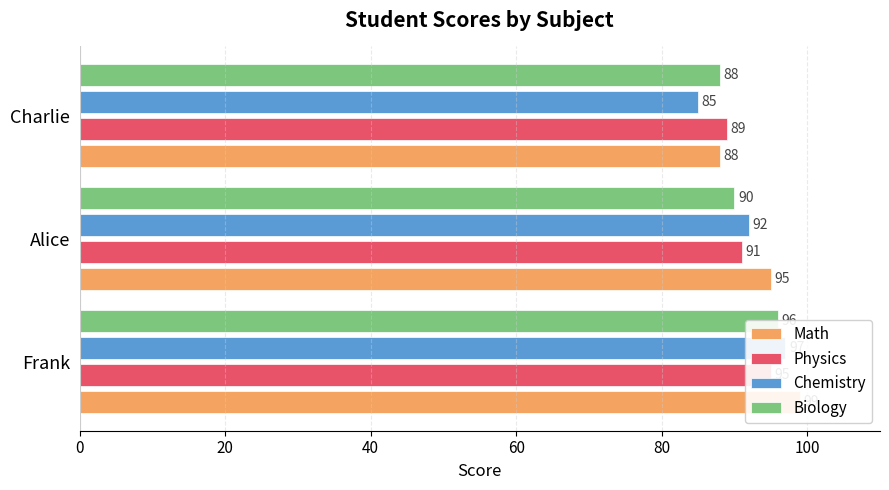

Which series has the widest spread of values?

Chemistry